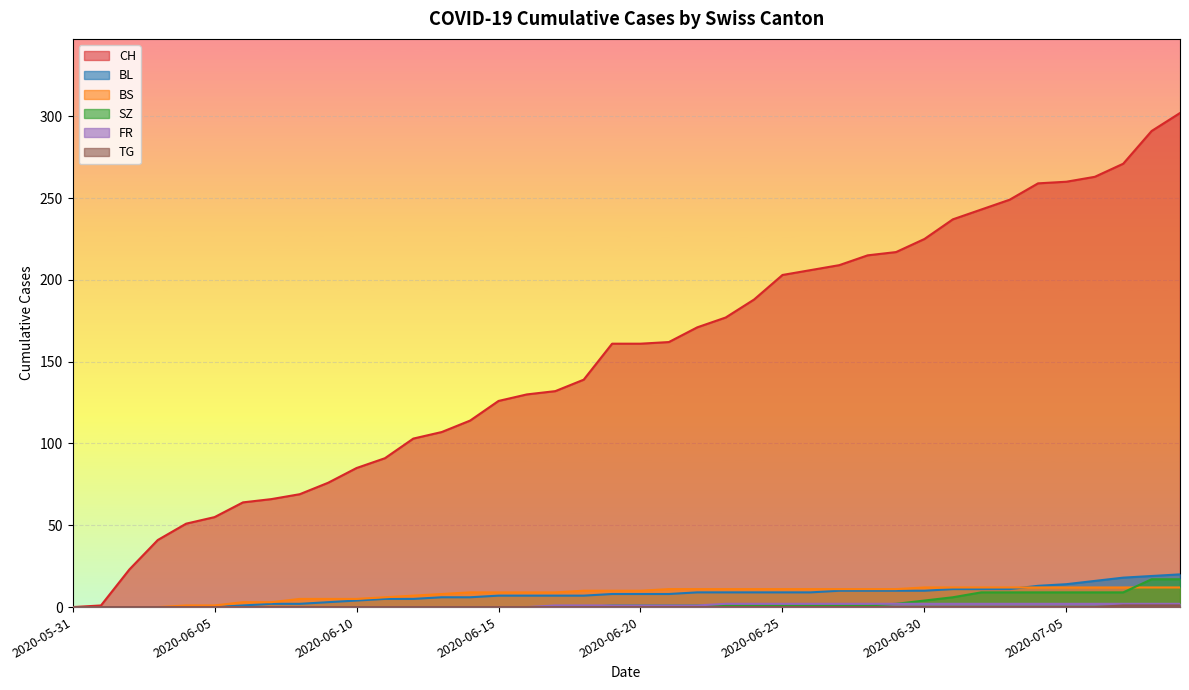

Reading right to left, extract all data points from this chart.

CH: 302	291	271	263	260	259	249	243	237	225	217	215	209	206	203	188	177	171	162	161	161	139	132	130	126	114	107	103	91	85	76	69	66	64	55	51	41	23	1	0
BL: 20	19	18	16	14	13	11	11	11	10	10	10	10	9	9	9	9	9	8	8	8	7	7	7	7	6	6	5	5	4	3	2	2	1	0	0	0	0	0	0
BS: 12	12	12	12	12	12	12	12	12	12	11	11	11	11	11	11	11	11	11	10	10	10	9	9	9	9	8	7	6	5	5	5	3	3	1	1	0	0	0	0
SZ: 17	17	9	9	9	9	9	9	6	4	2	1	1	1	1	1	1	1	1	1	1	0	0	0	0	0	0	0	0	0	0	0	0	0	0	0	0	0	0	0
FR: 2	2	2	2	2	2	2	2	2	2	2	2	2	2	2	2	2	1	1	1	1	1	1	0	0	0	0	0	0	0	0	0	0	0	0	0	0	0	0	0
TG: 1	1	1	0	0	0	0	0	0	0	0	0	0	0	0	0	0	0	0	0	0	0	0	0	0	0	0	0	0	0	0	0	0	0	0	0	0	0	0	0